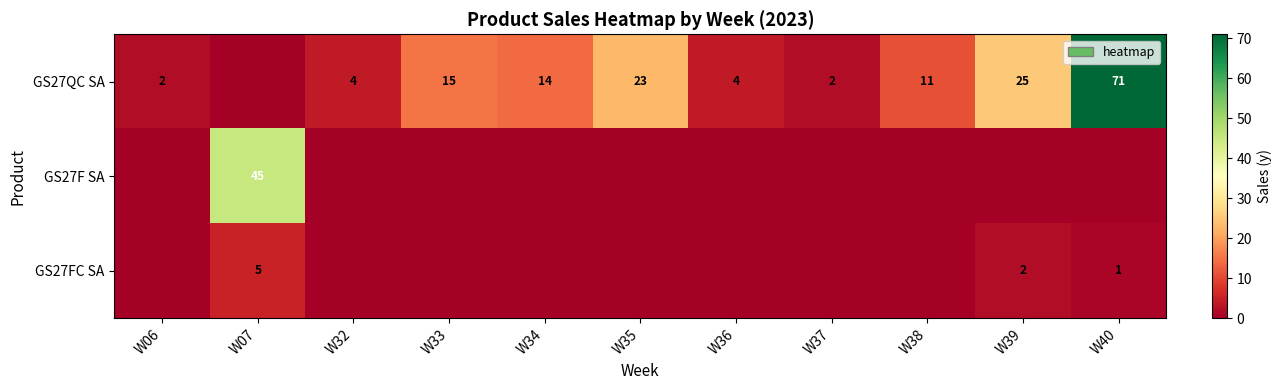

The value of GS27QC SA at W35 is 23. True or false?

True